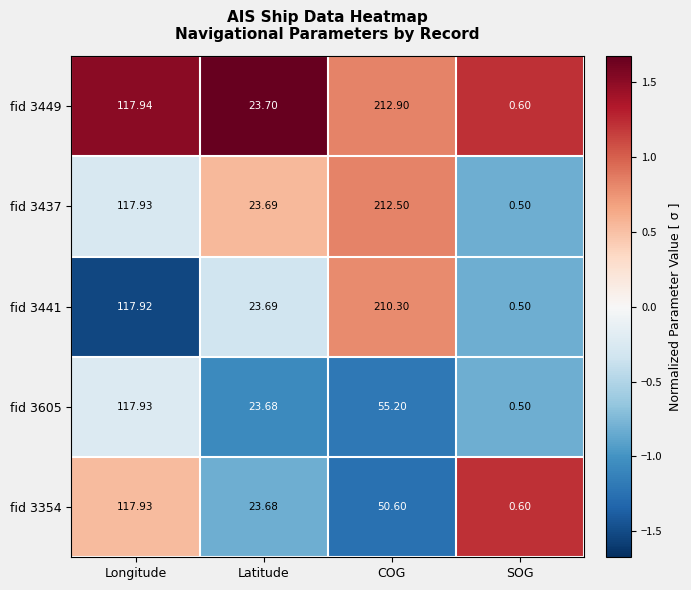

Where does the fid 3437 series first go above 117?

Longitude